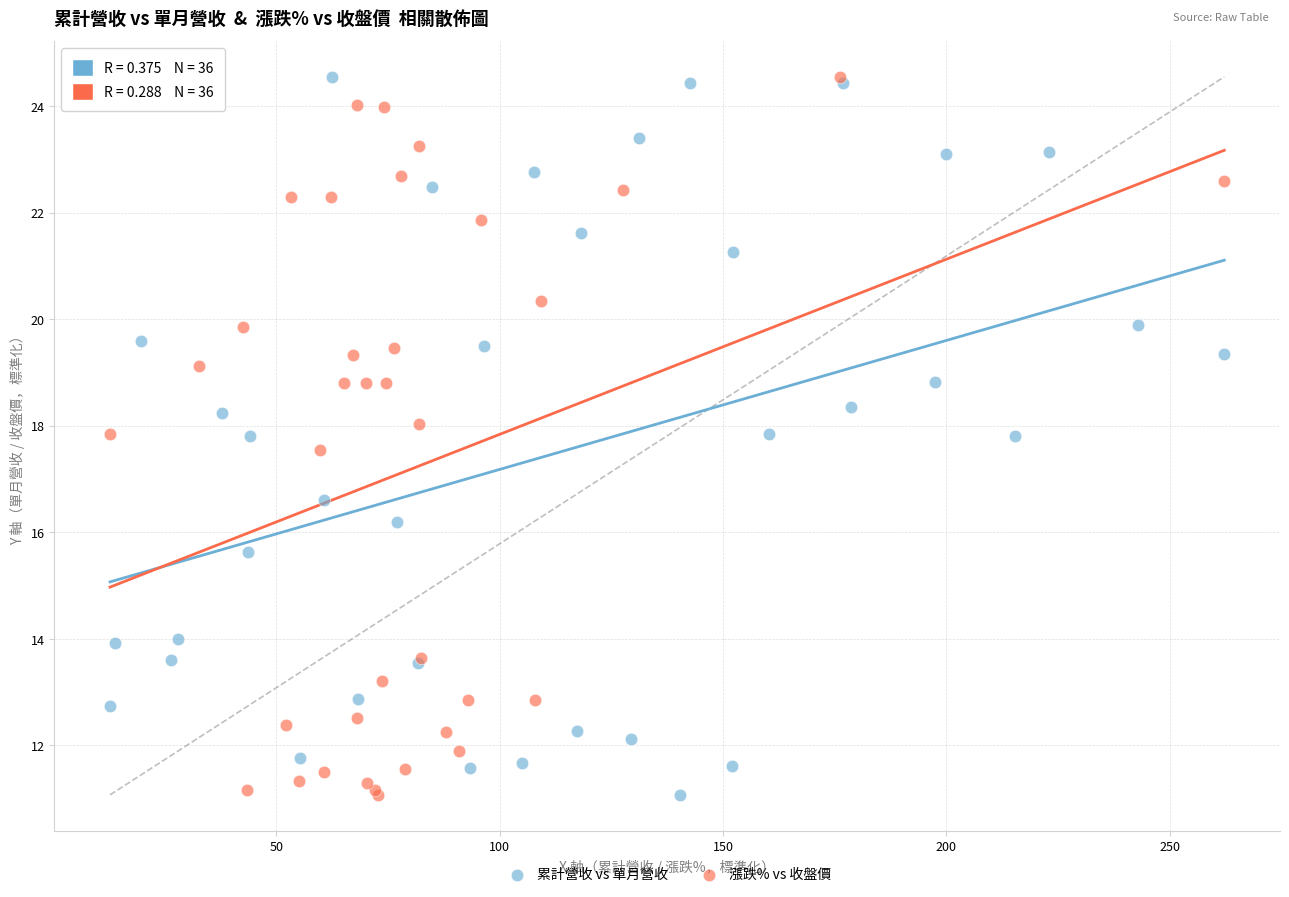

What are all the series names shown in the legend?

累計營收 vs 單月營收, 漲跌% vs 收盤價